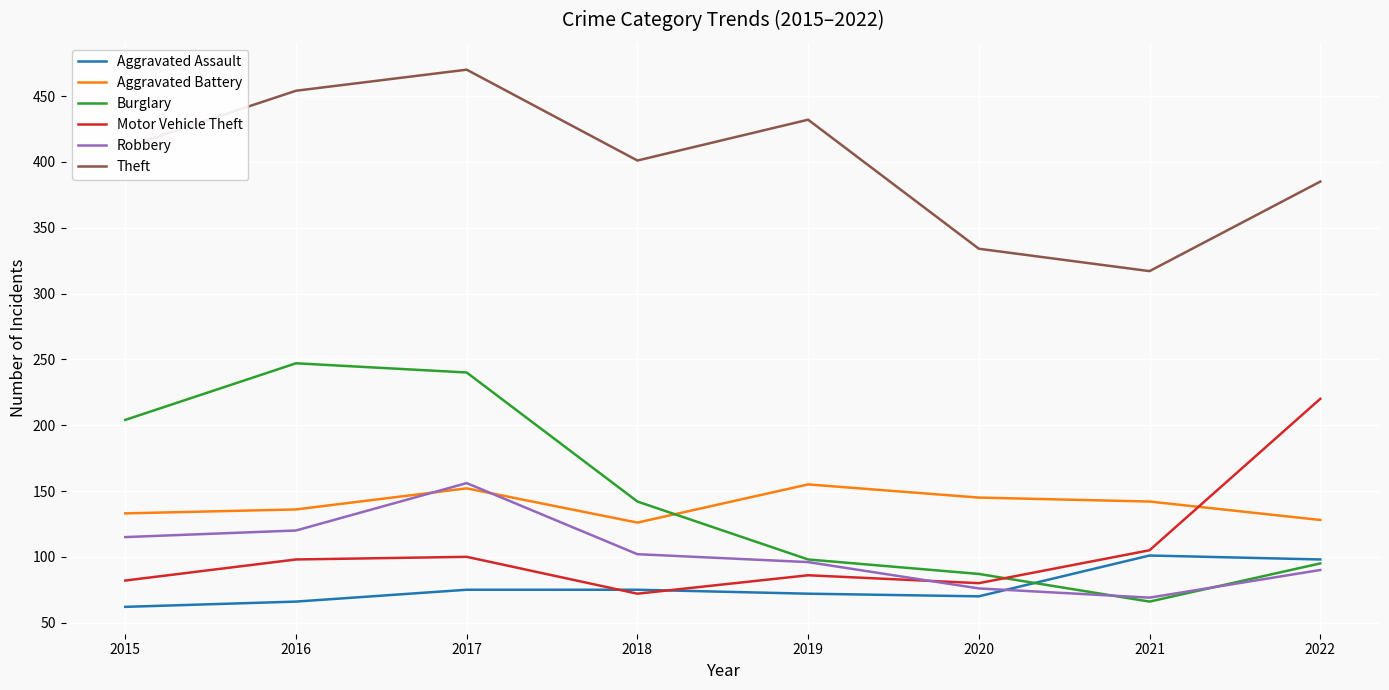

What is the spread (max minus min) of values at 2020?

264